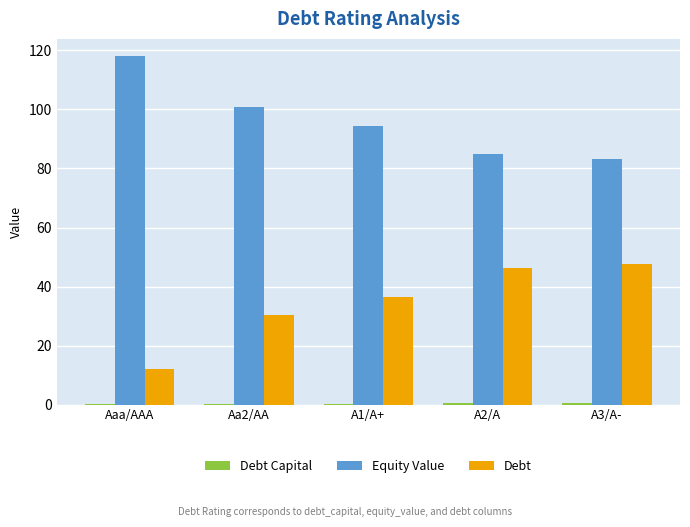

Which series has the largest total across all categories?

Equity Value